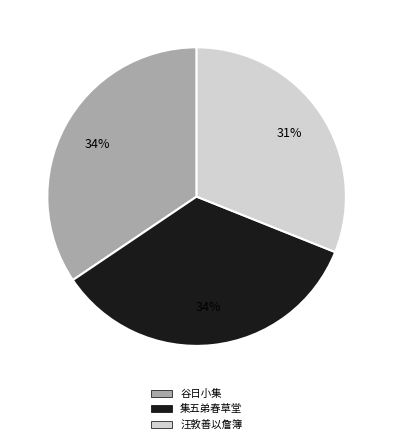

Do 谷日小集 and 集五弟春草堂 together represent more than half of the pie?

Yes